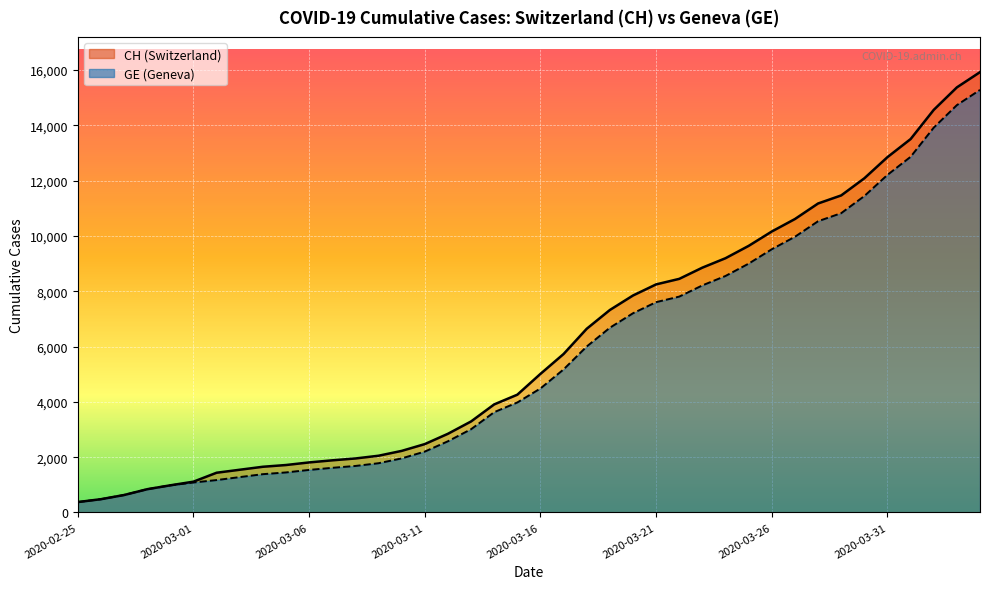

True or false: GE and CH intersect in this chart.

False